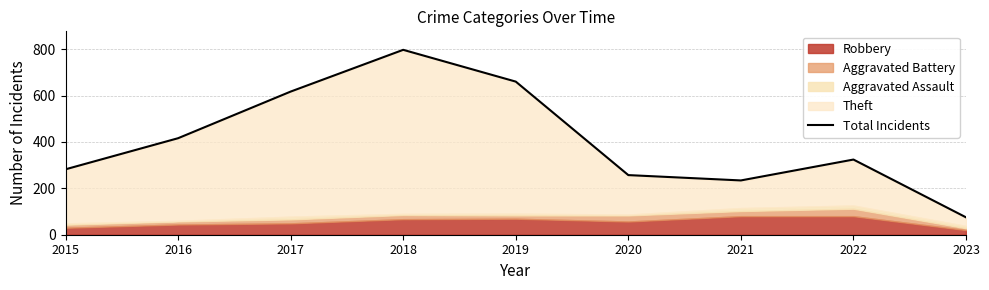

Reading left to right, what are all the values shown in this chart?

282	416	617	797	660	257	234	324	75